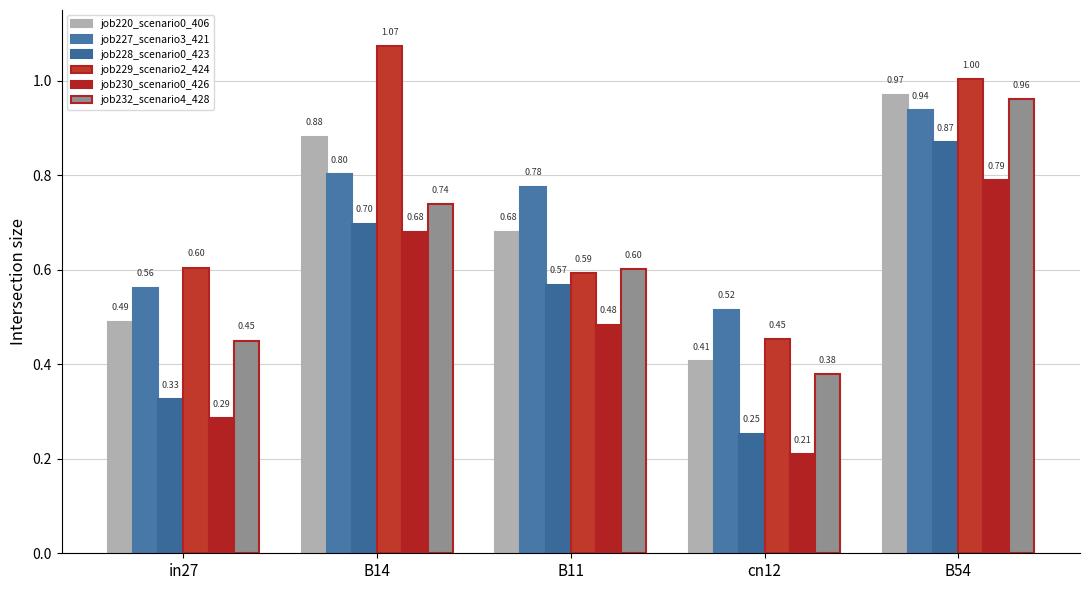

What is the difference between the job220_scenario0_406 values at in27 and B54?

0.5